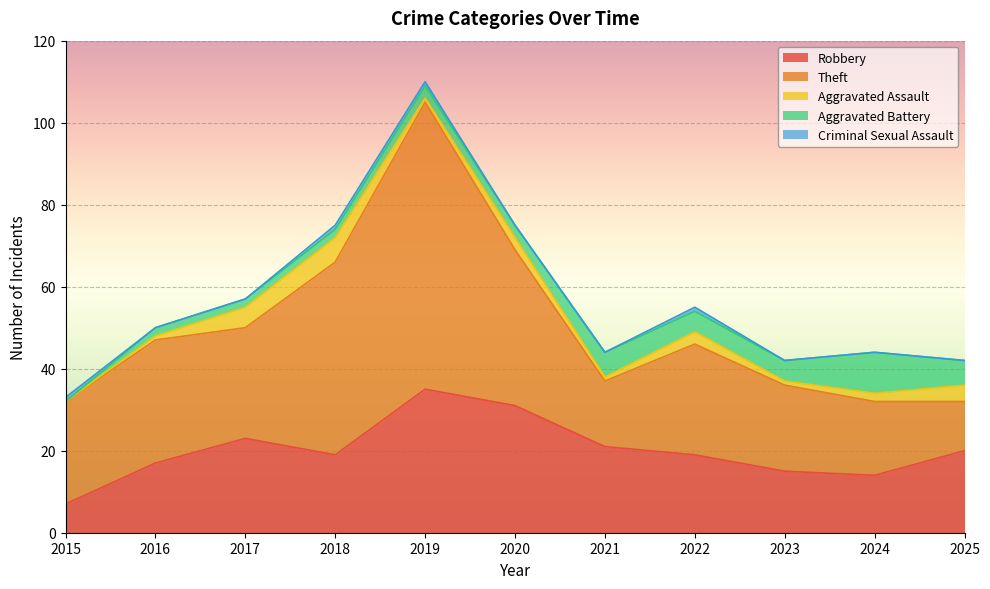

Reading right to left, transcribe all the data shown in this chart.

Robbery: 2025=20	2024=14	2023=15	2022=19	2021=21	2020=31	2019=35	2018=19	2017=23	2016=17	2015=7
Theft: 2025=12	2024=18	2023=21	2022=27	2021=16	2020=38	2019=70	2018=47	2017=27	2016=30	2015=25
Aggravated Assault: 2025=4	2024=2	2023=1	2022=3	2021=1	2020=3	2019=1	2018=6	2017=5	2016=1	2015=0
Aggravated Battery: 2025=6	2024=10	2023=5	2022=5	2021=6	2020=3	2019=3	2018=2	2017=2	2016=2	2015=0
Criminal Sexual Assault: 2025=0	2024=0	2023=0	2022=1	2021=0	2020=0	2019=1	2018=1	2017=0	2016=0	2015=1